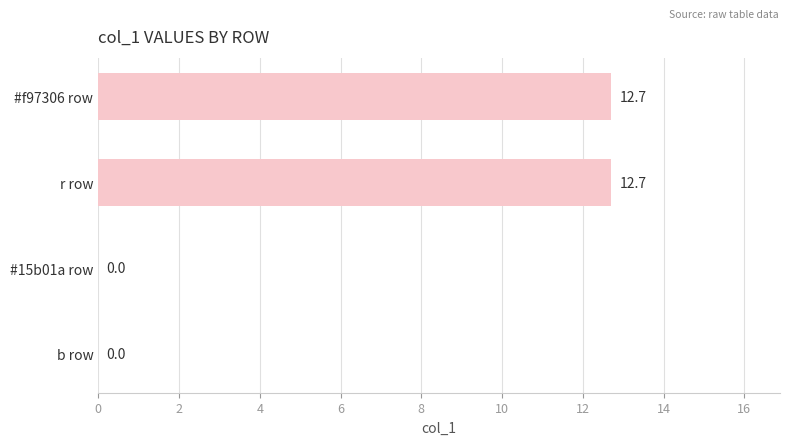

What is the sum of all values?

25.4